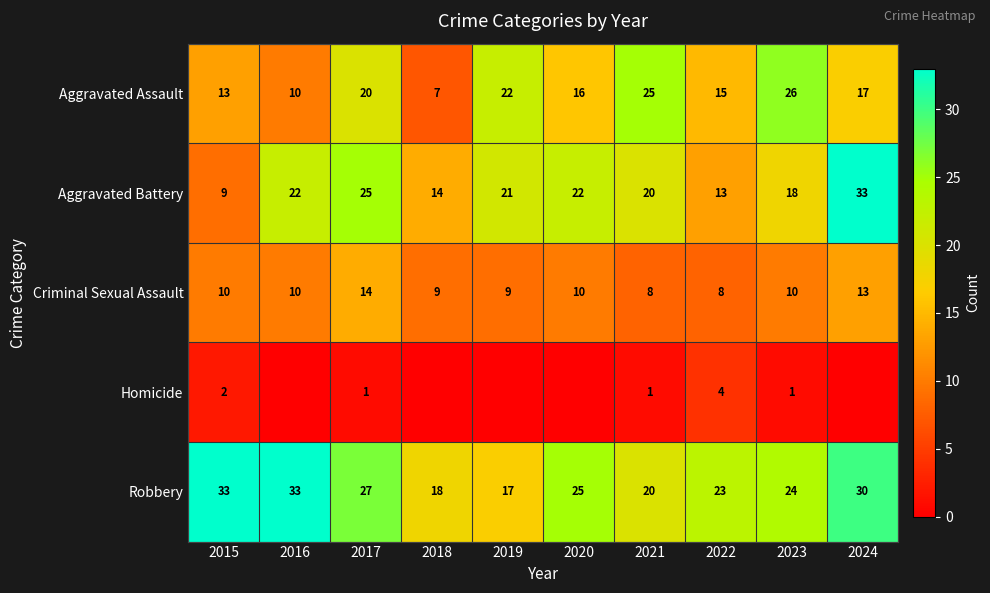

How many Aggravated Assault values are between 13 and 22?

6